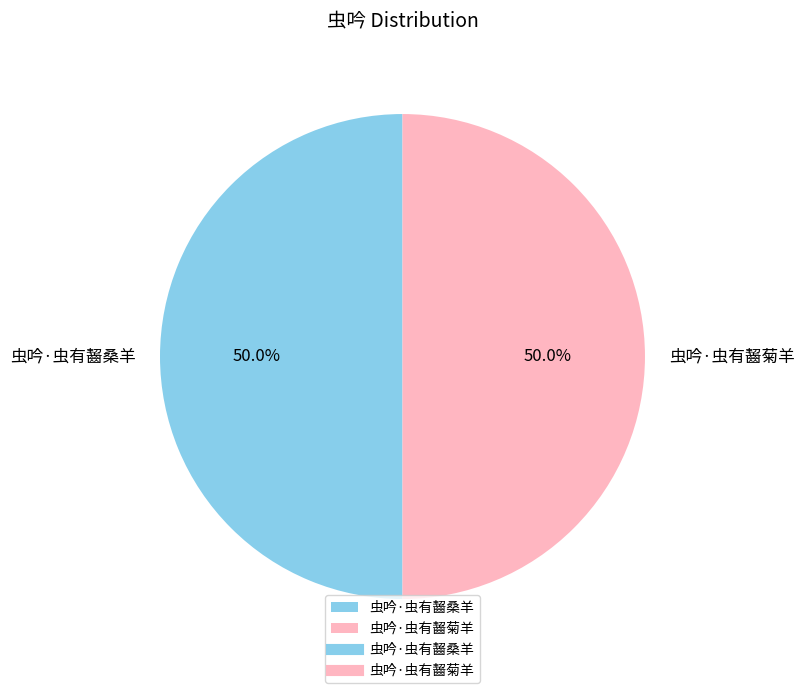

The 虫吟·虫有齧桑羊 slice represents 50% of the pie. True or false?

True